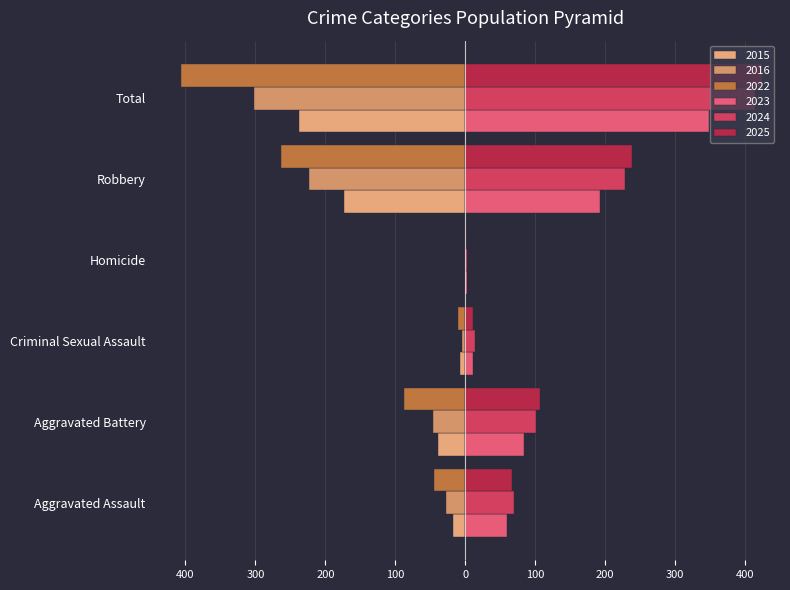

How many bars are there in total?

36